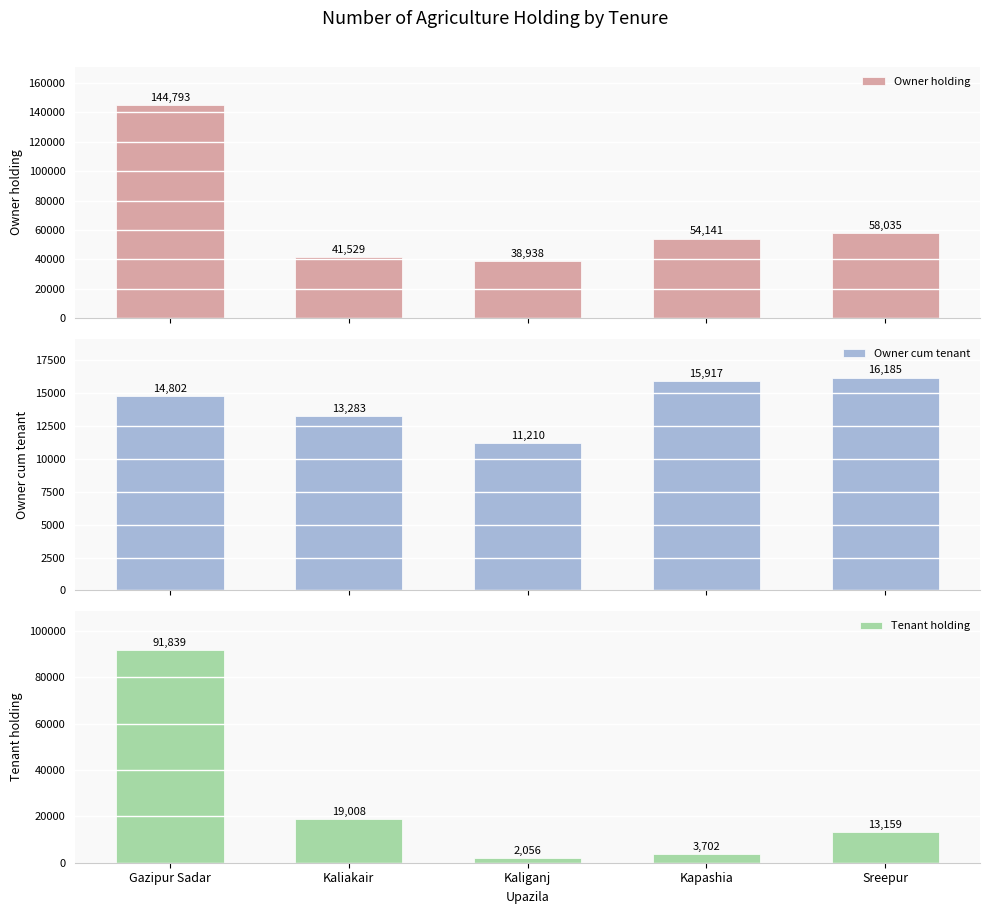

What is the difference between the Owner holding values at Kaliganj and Kaliakair?

2591